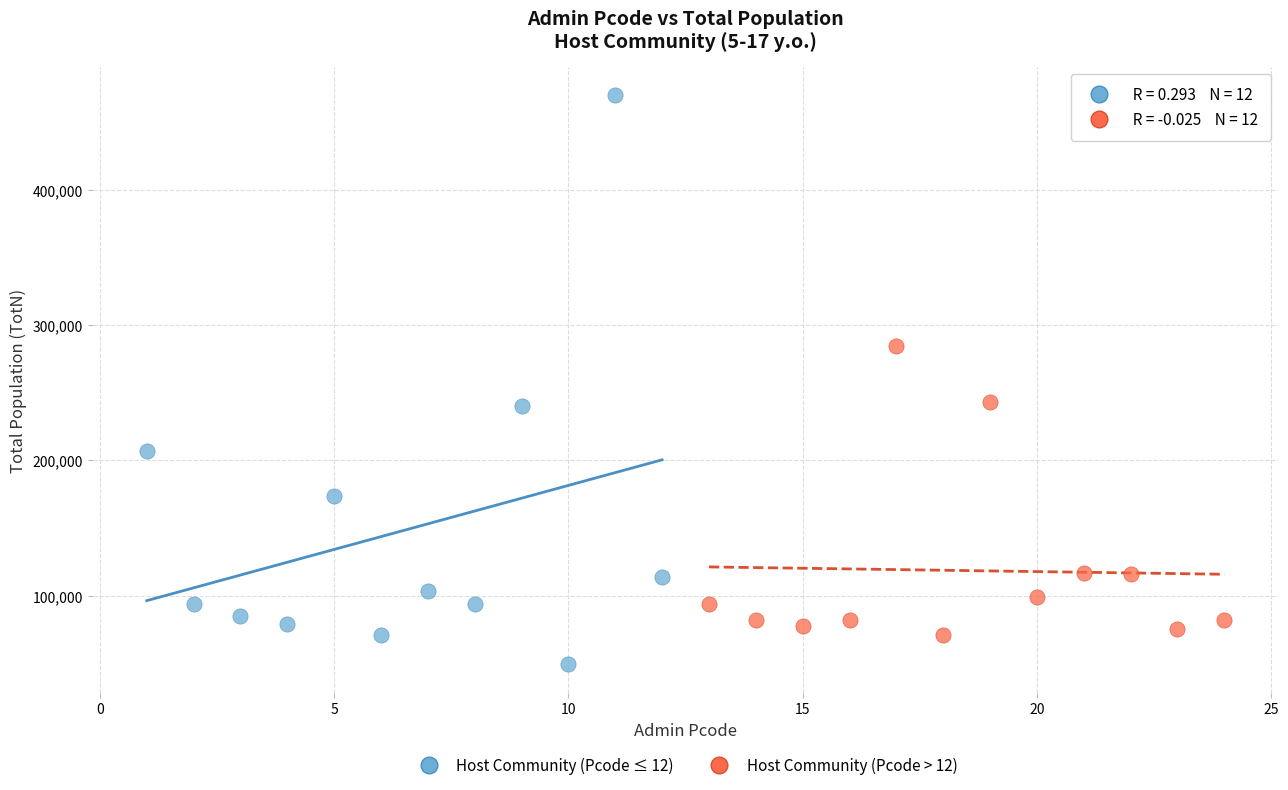

Which series contains the highest Y value?

Host Community (Pcode ≤ 12)